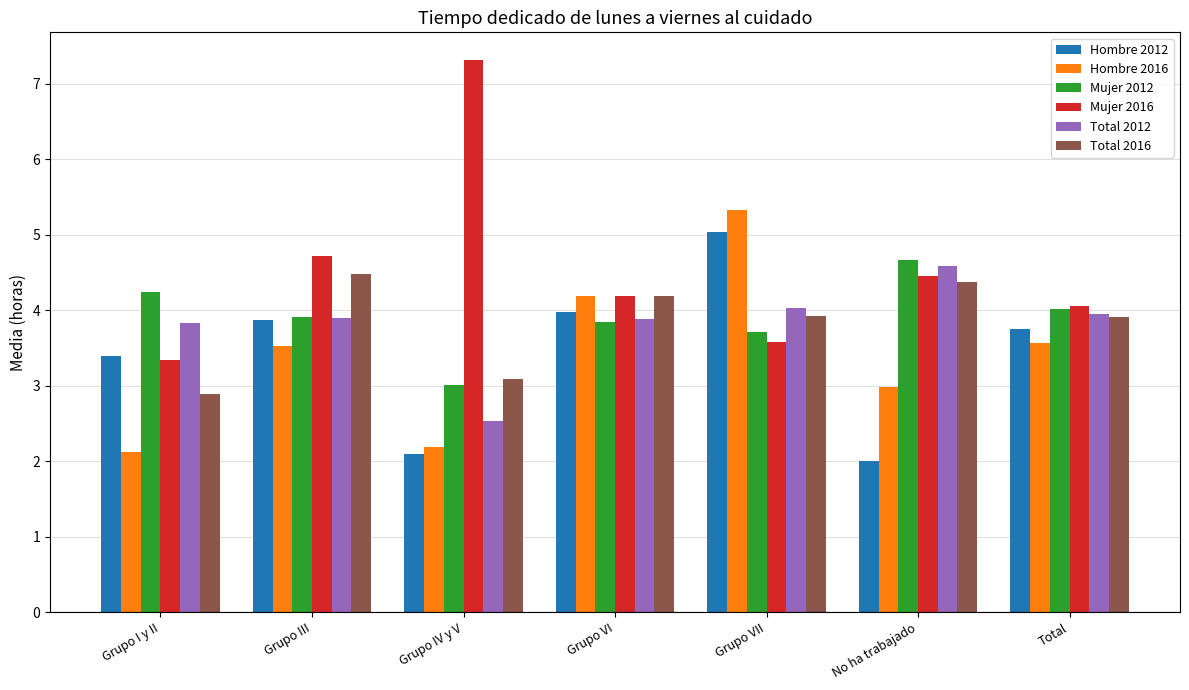

True or false: Total 2012 has a value of 2.5 at Grupo IV y V.

True